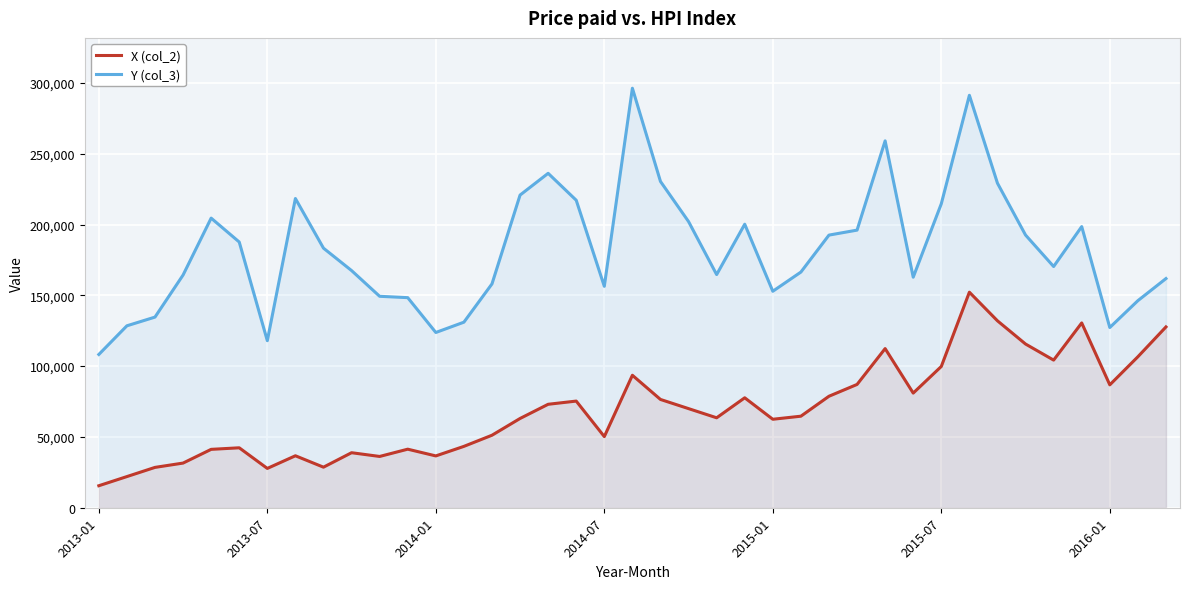

Which series has the largest range (max minus min)?

Y (col_3)